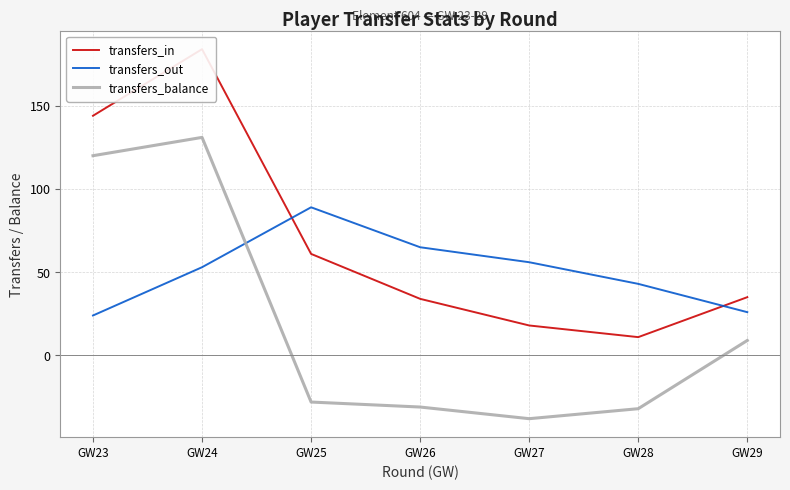

True or false: transfers_balance has a value of -42 at GW28.

False